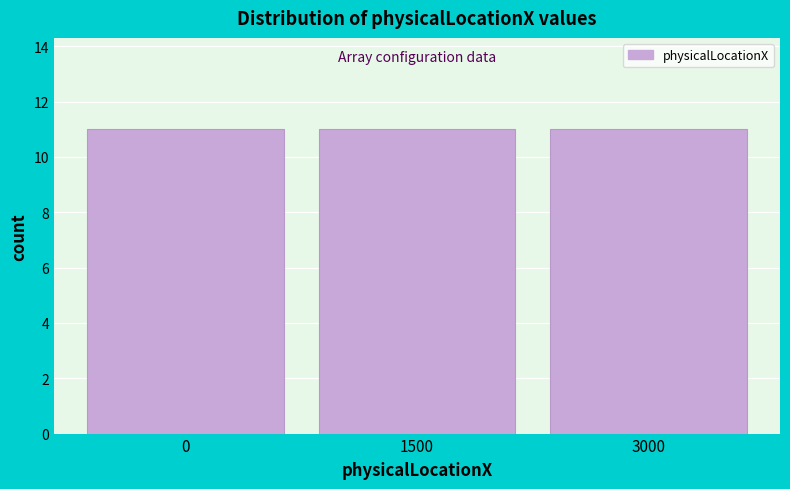

Reading left to right, transcribe this chart: for each bar, give the range it covers on the x-axis and its height. Neither the bar edges nor the heights are printed on the chart, so give them approximately, as read against the axes.

-750 to 750: 11
750 to 2250: 11
2250 to 3750: 11